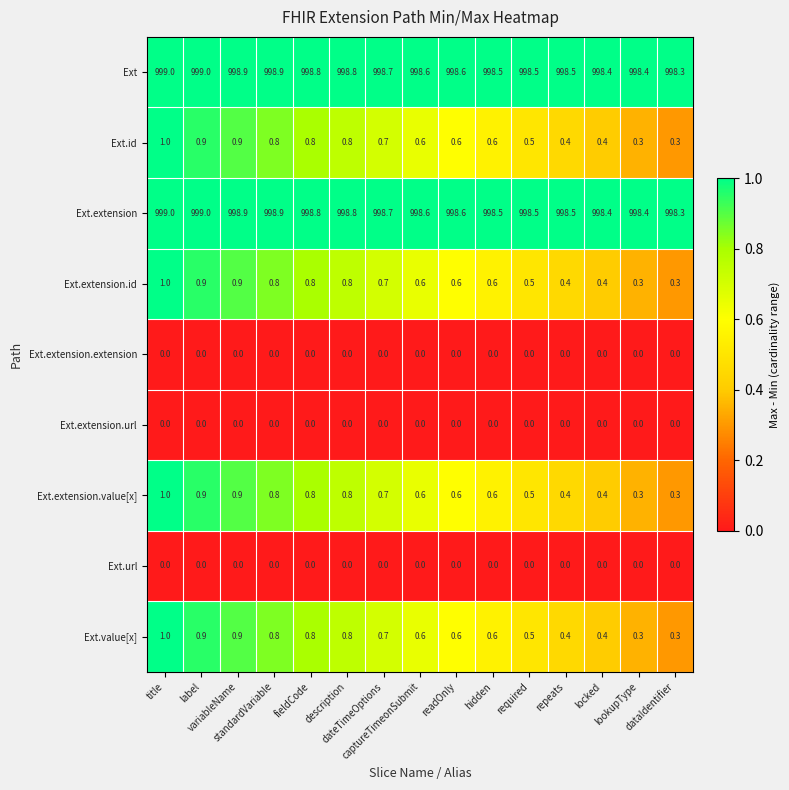

What is the maximum value shown in the chart?

999.0